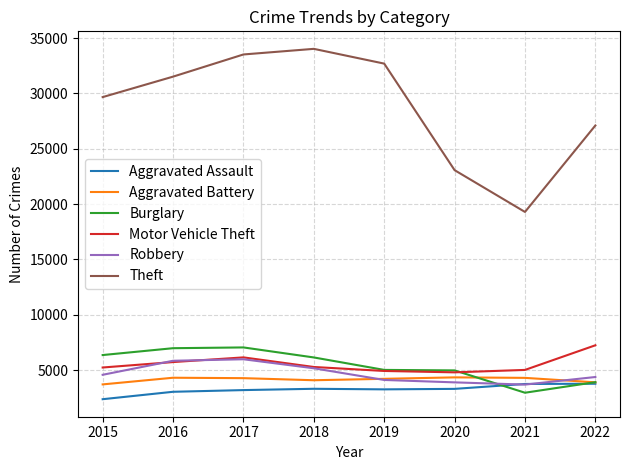

What is the sum of all Aggravated Battery values?

33179